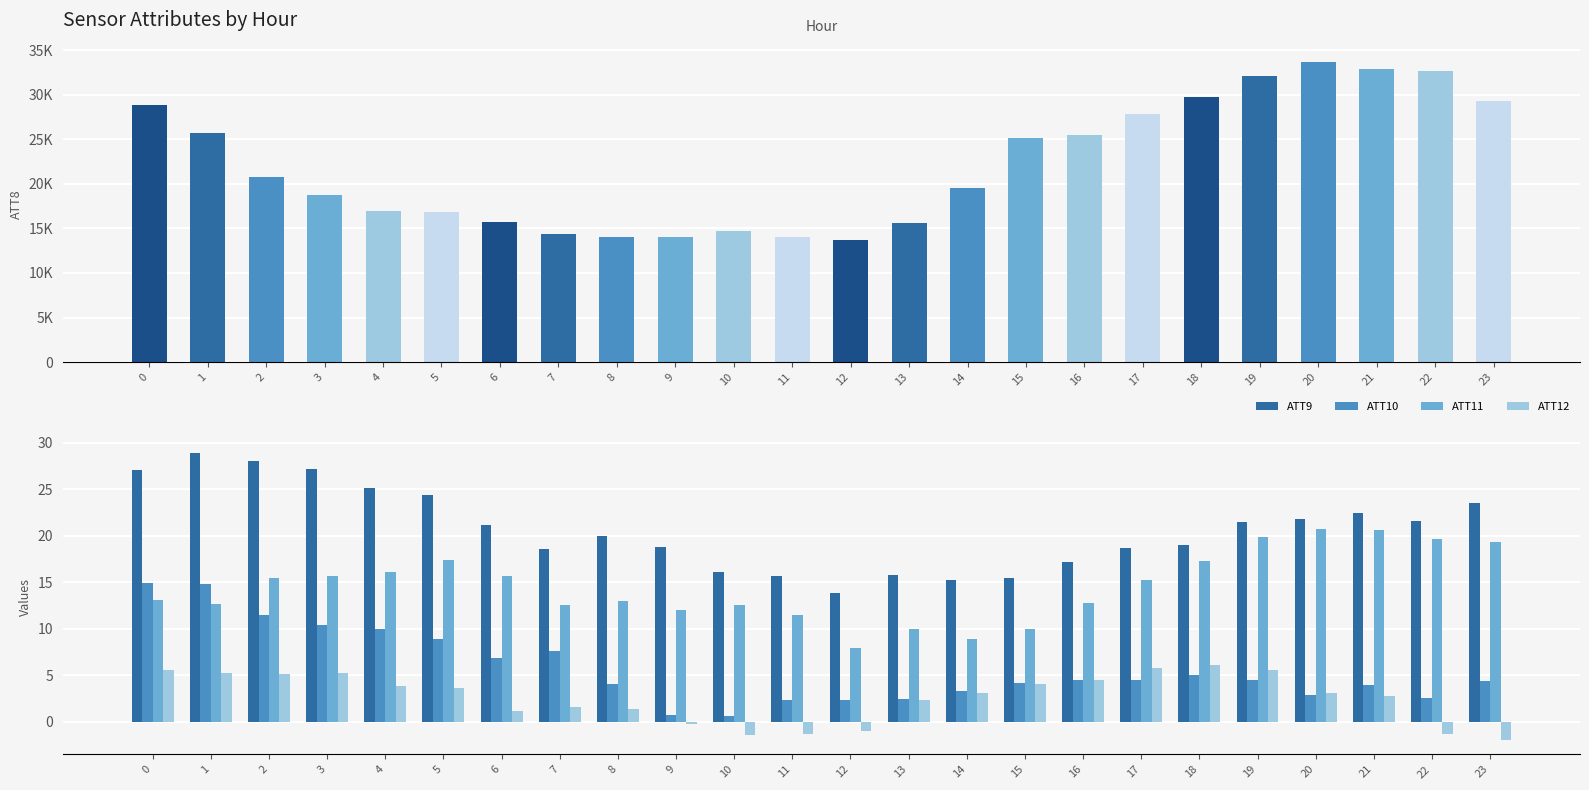

Which series has the widest spread of values?

ATT8